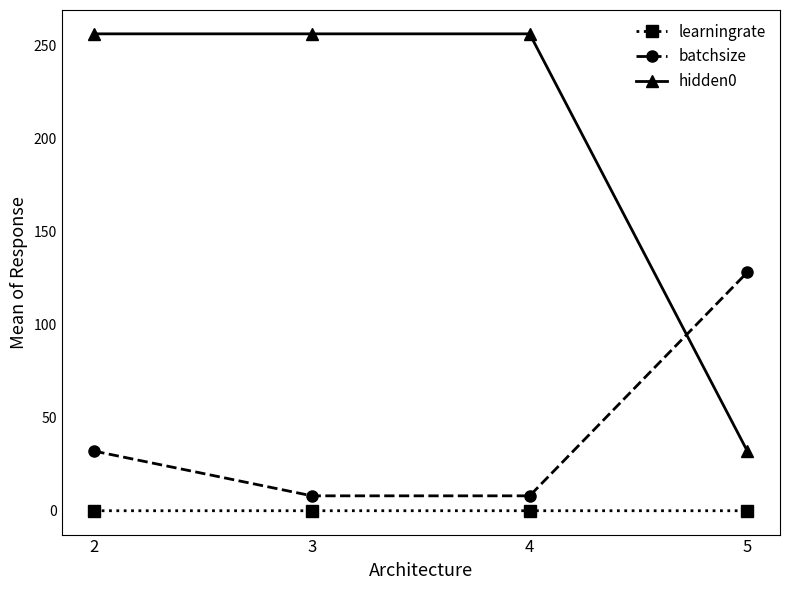

What is the minimum value for hidden0?

32.0